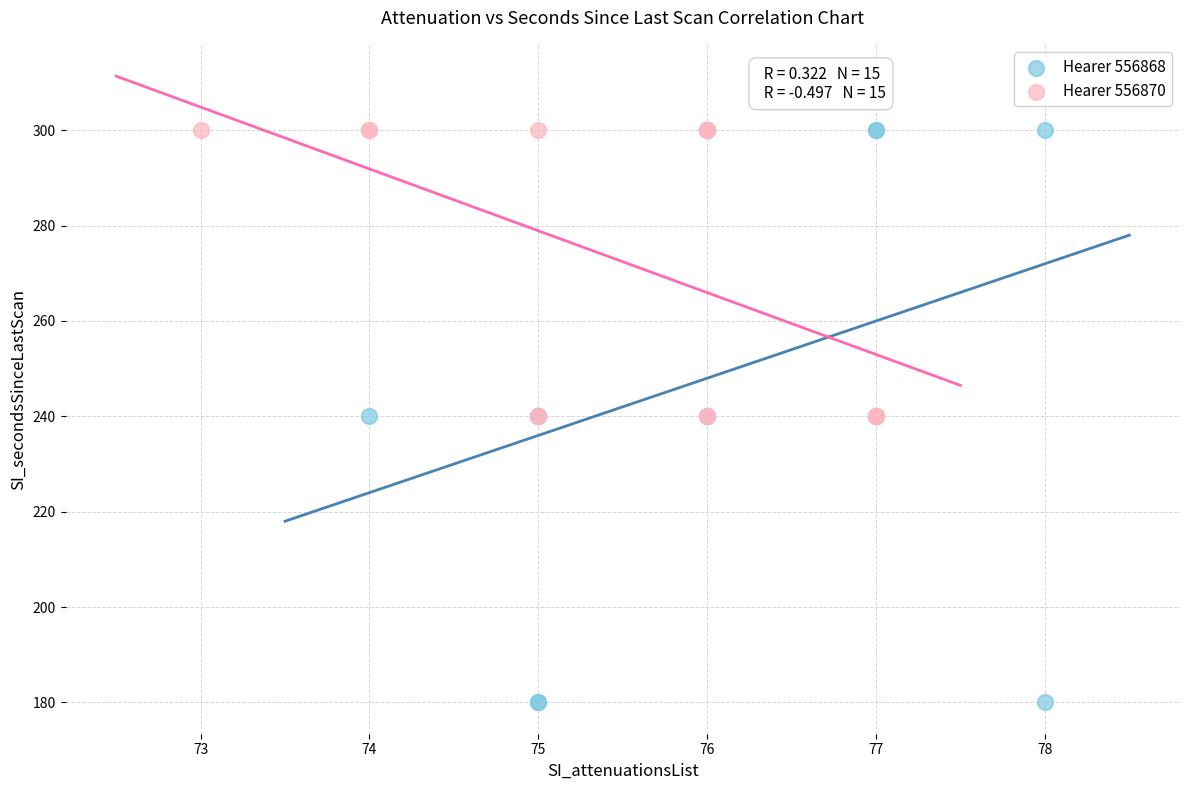

What are all the series names shown in the legend?

Hearer 556868, Hearer 556870